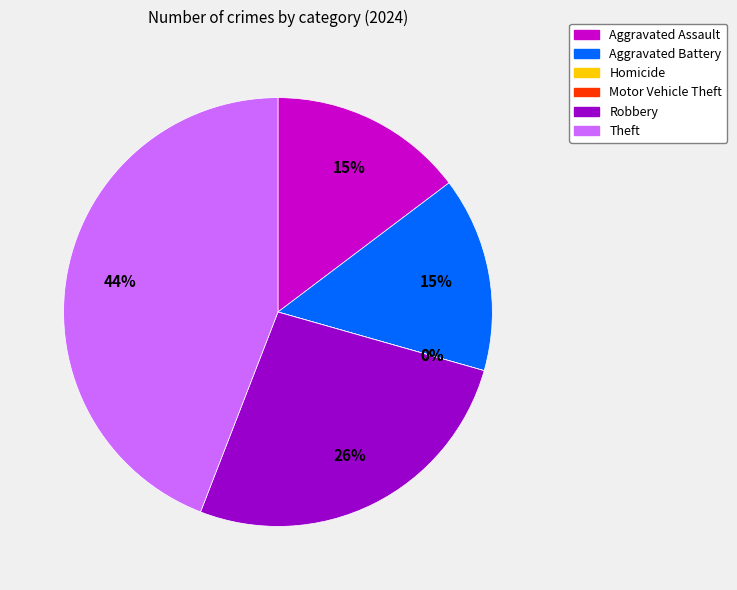

How many slices are in this pie chart?

6